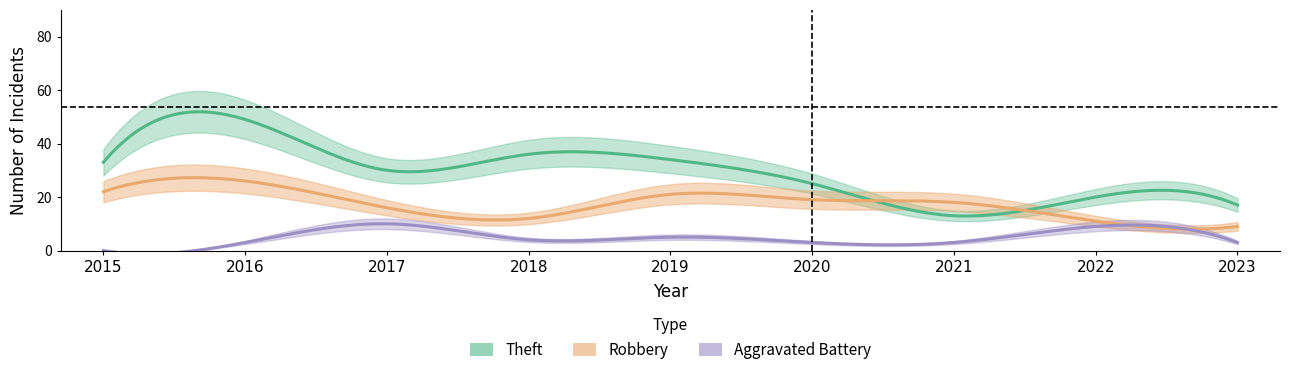

How many lines are shown in the chart?

5